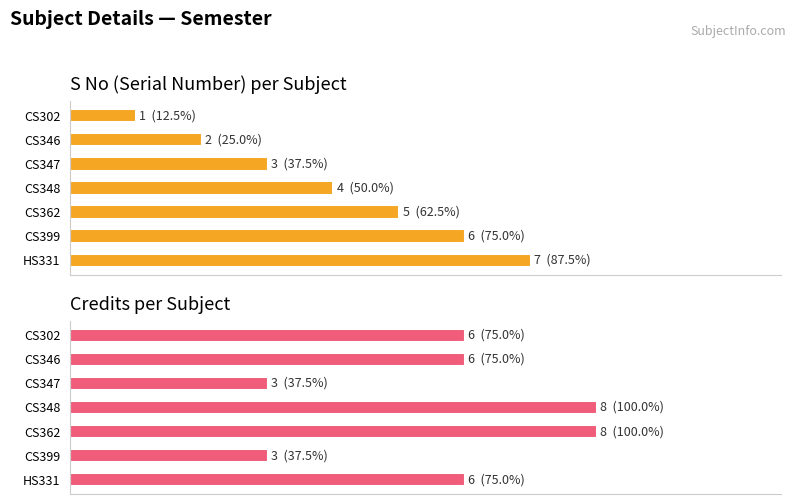

How many values in the Credits per Subject series are below 6?

2